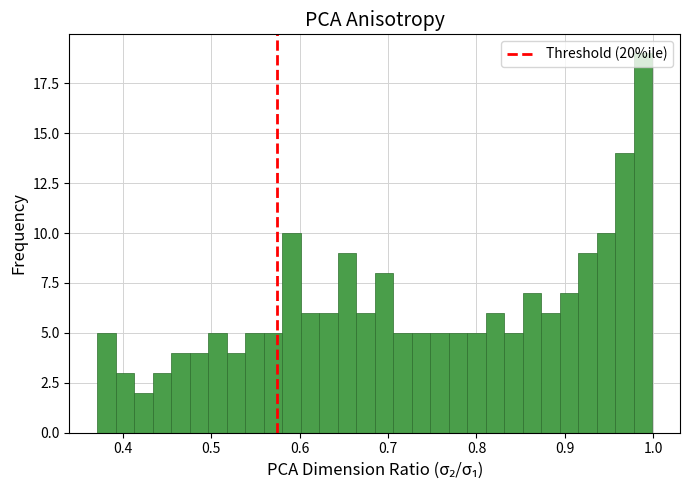

Around what value on the x-axis is the tallest bar? Give the approximate position of its centre, as read against the axis.

0.99